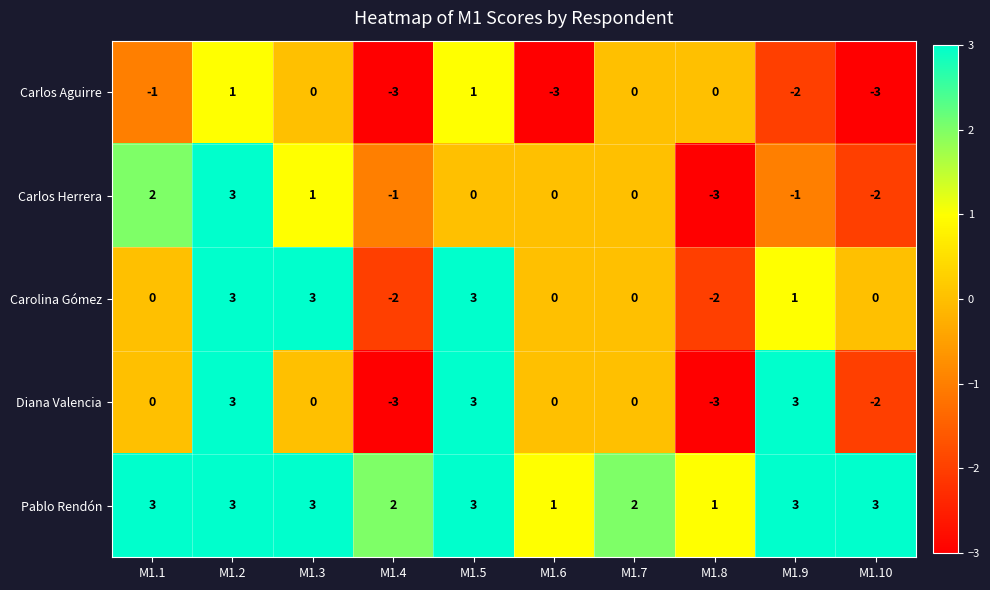

How many Diana Valencia values are between -2 and 3?

8